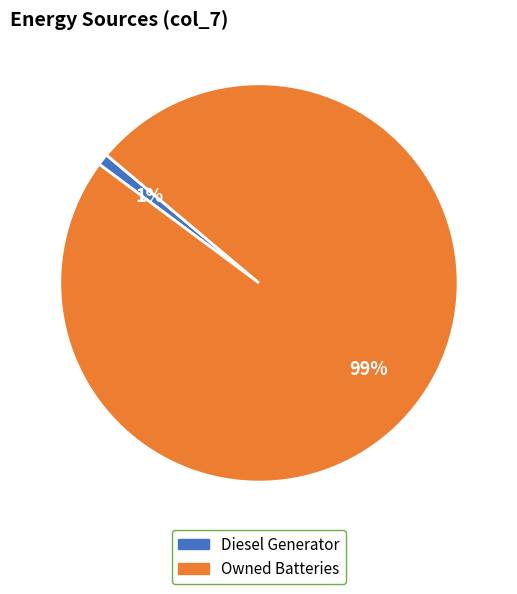

Which has a higher value, Owned Batteries or Diesel Generator?

Owned Batteries